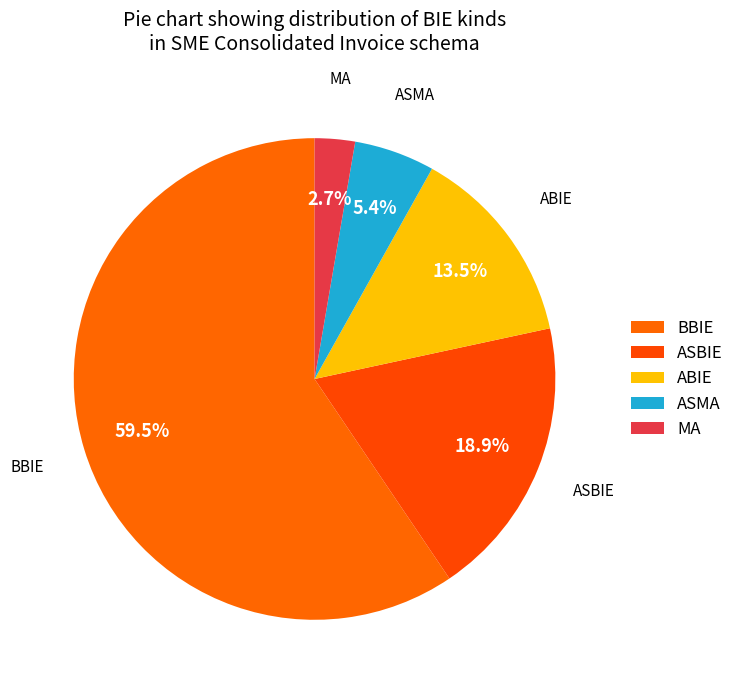

Do MA and ASBIE together represent more than half of the pie?

No